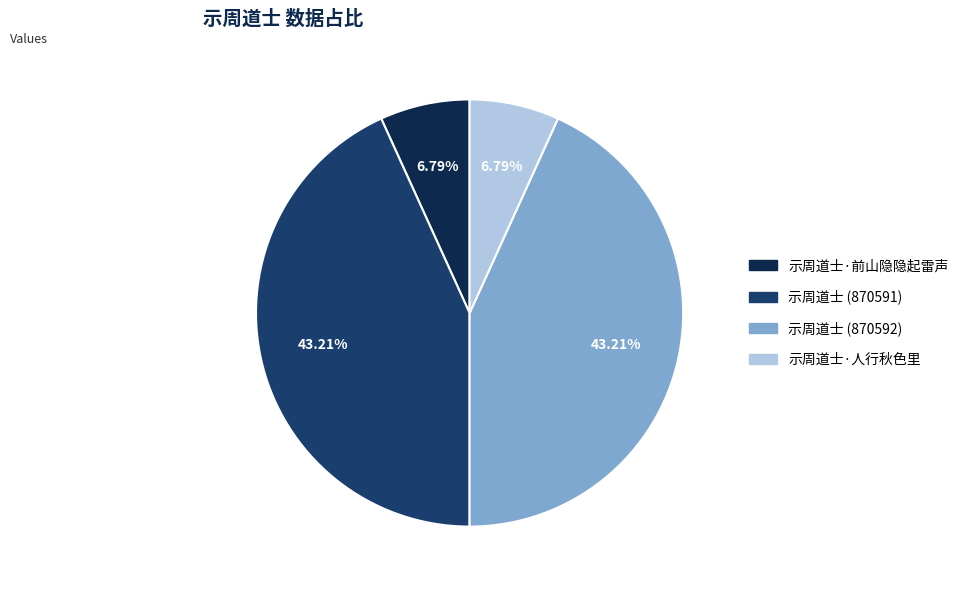

Does any single category account for the majority?

No